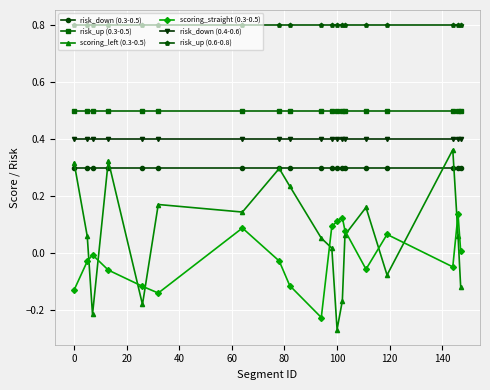

In scoring_straight (0.3-0.5), how many points are higher than both neighbors (excluding endpoints)?

5